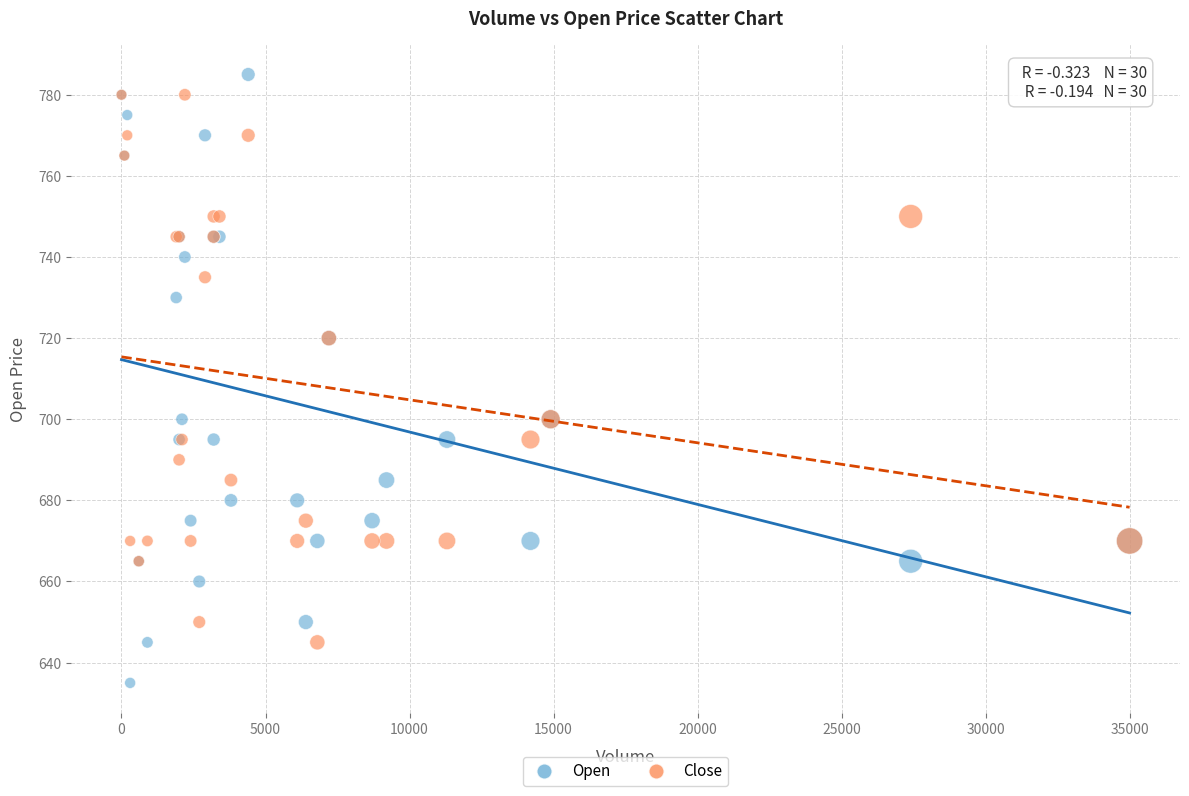

What are all the series names shown in the legend?

Open, Close